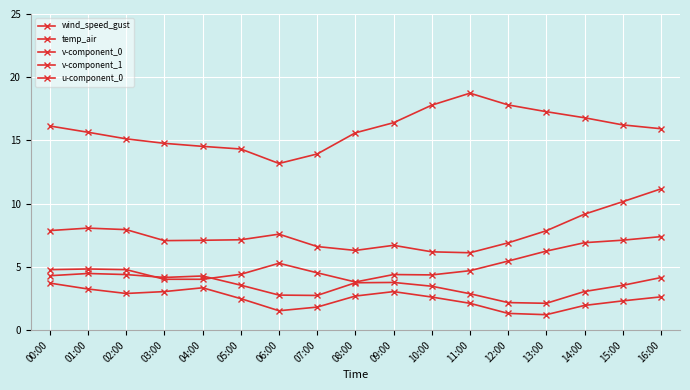

How many lines are shown in the chart?

5